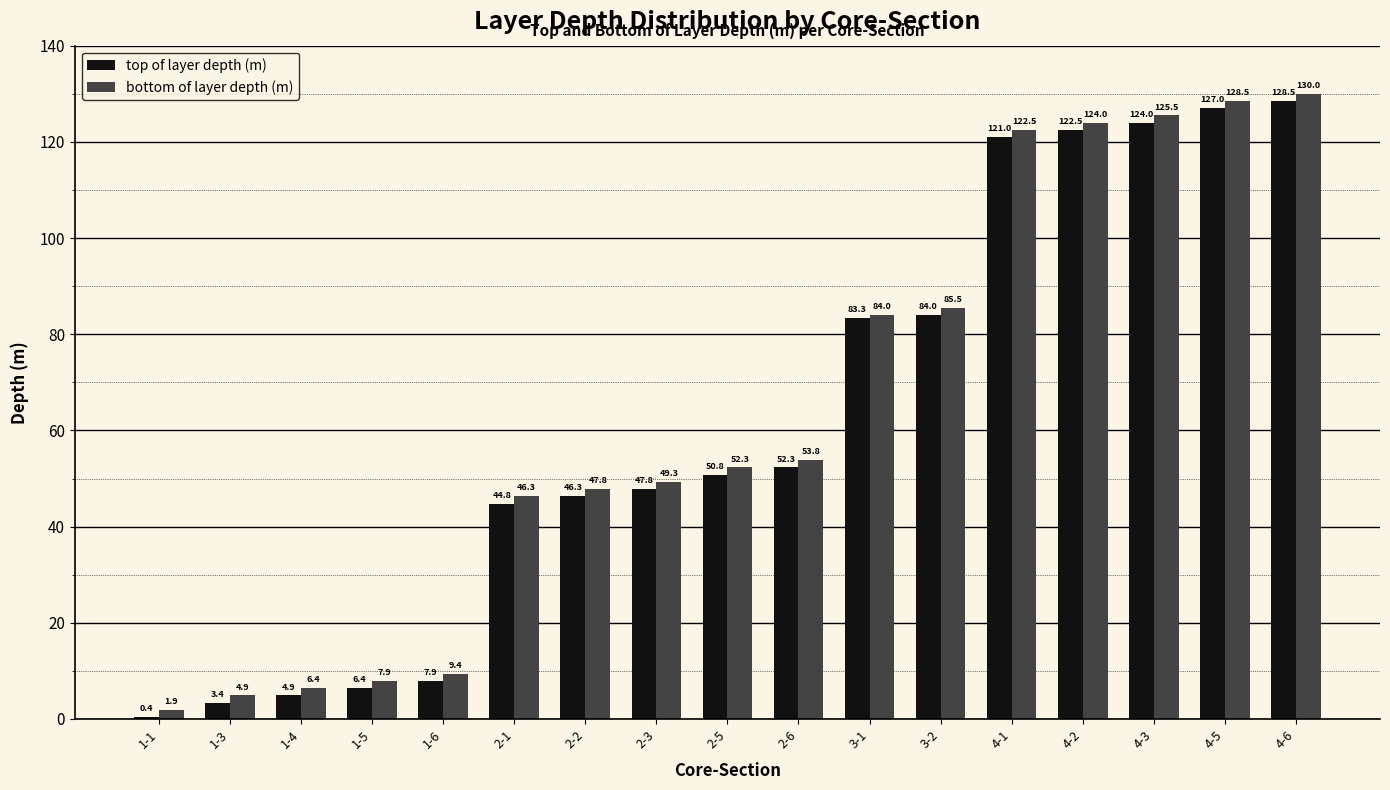

What is the sum of all bottom of layer depth (m) values?

1080.0